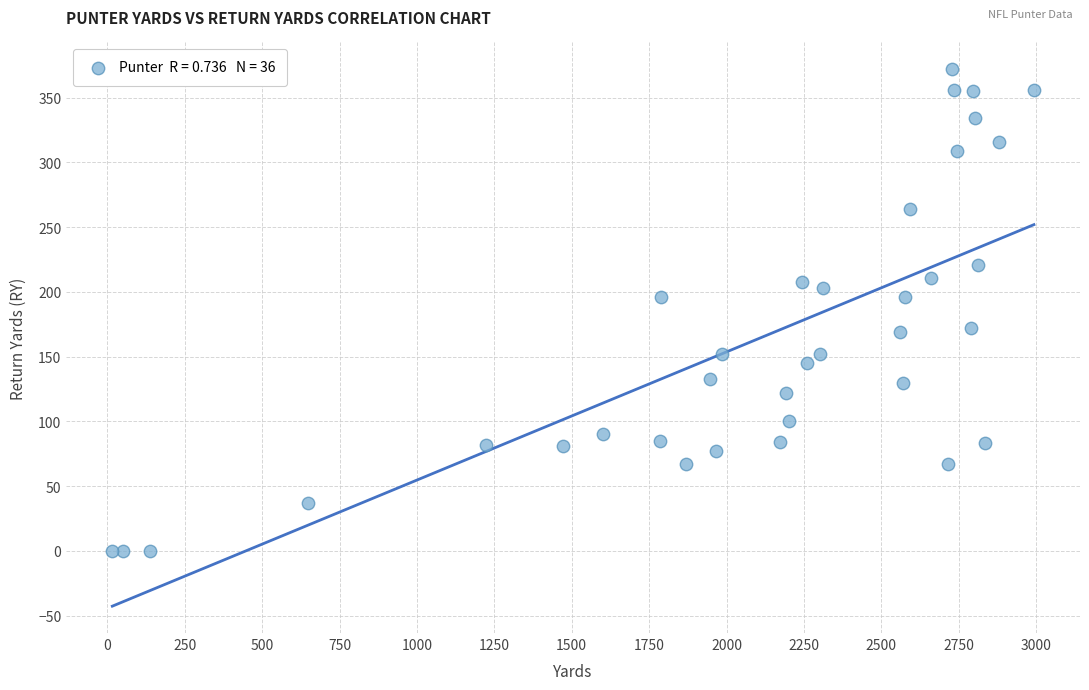

What is the range of Y values (max minus min)?

372